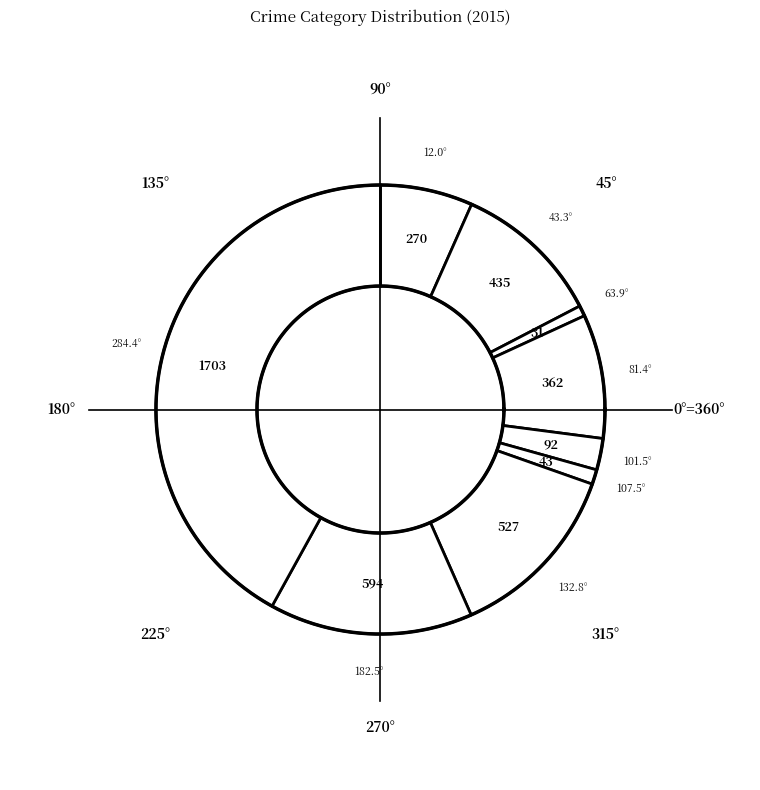

Does any single category account for the majority?

No